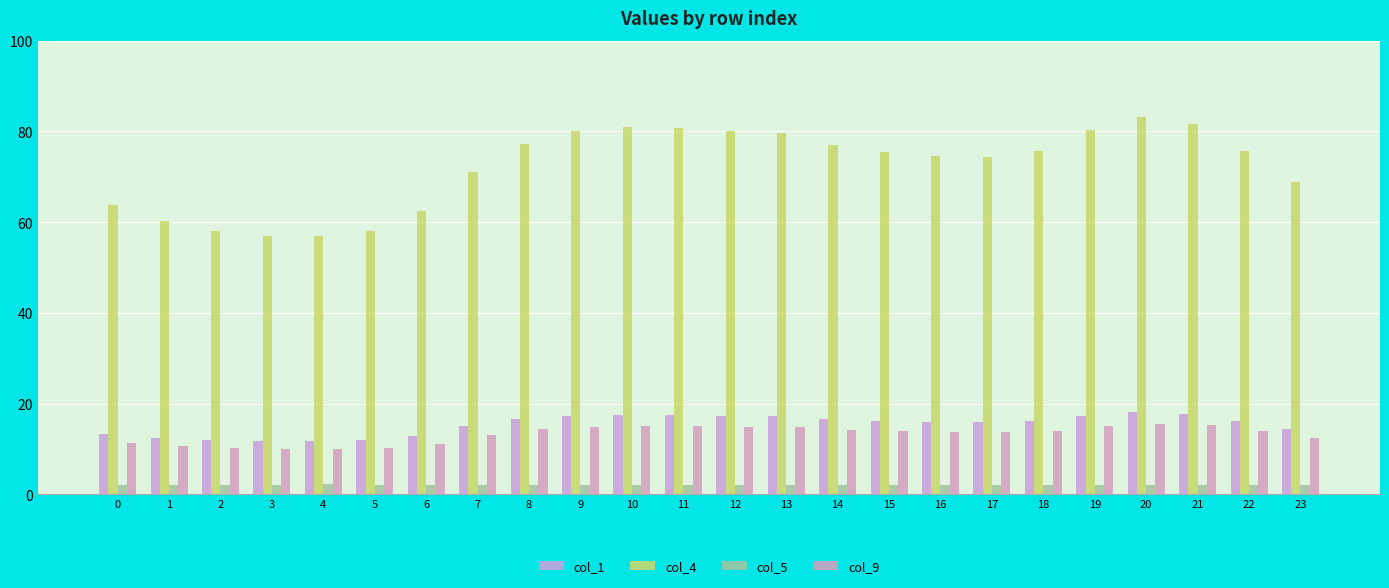

Which label corresponds to the largest value in the chart?

20